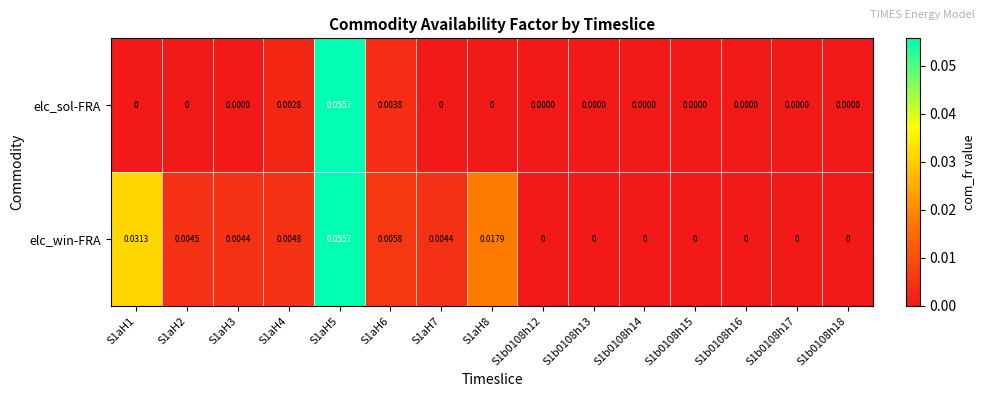

List the series in order of their overall mean, highest first.

elc_win-FRA, elc_sol-FRA